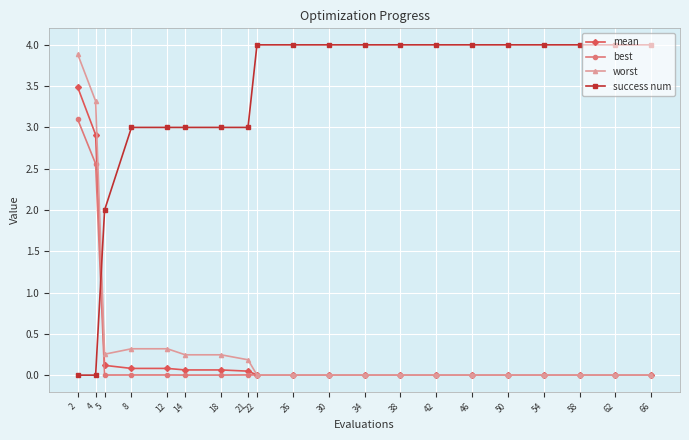

What is the highest value of the success num series?

4.0